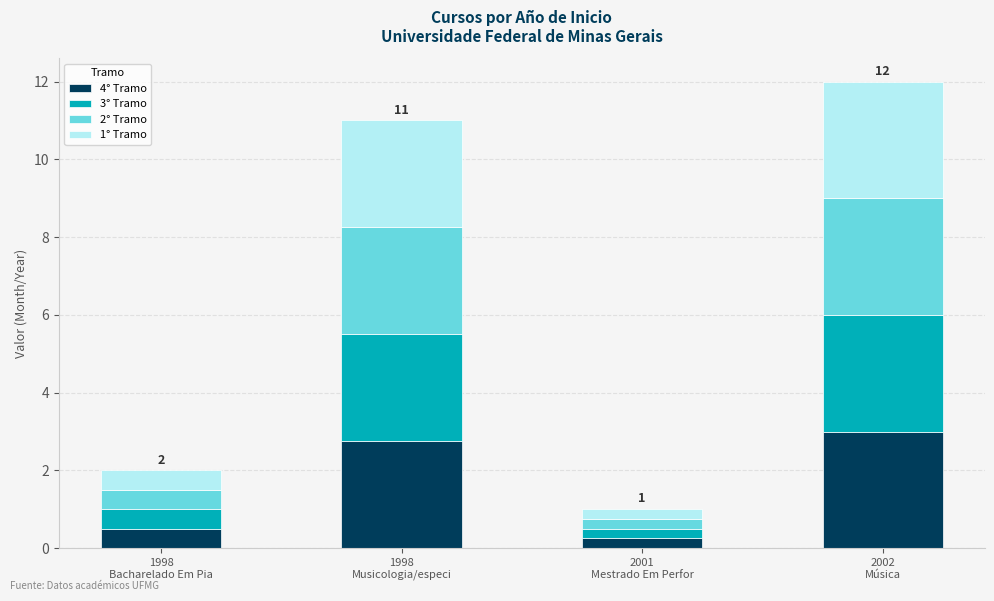

What is the maximum value for 4° Tramo?

3.0